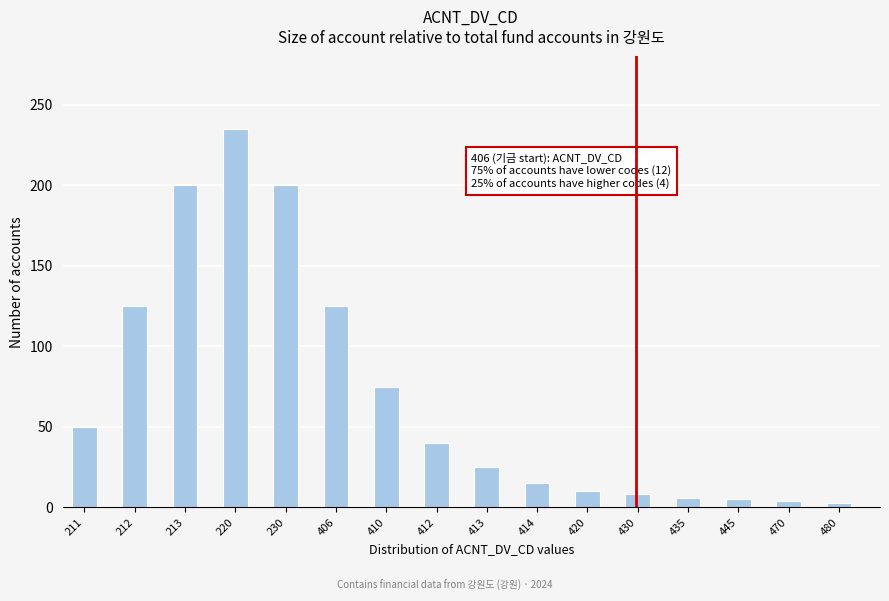

Which category has the highest value across all series?

220